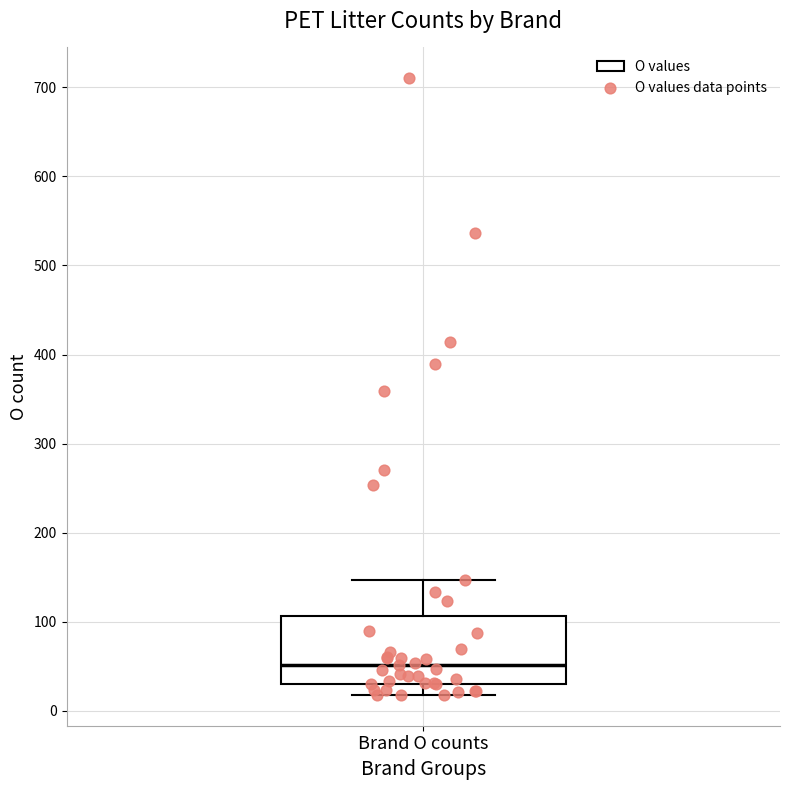

Read this box plot against the y-axis: the position of the median line, the range covered by the box, and the ends of both whiskers. The values are not printed on the chart, so give them approximately, as read against the axis.

median 50, box 30 to 110, whiskers 20 to 150